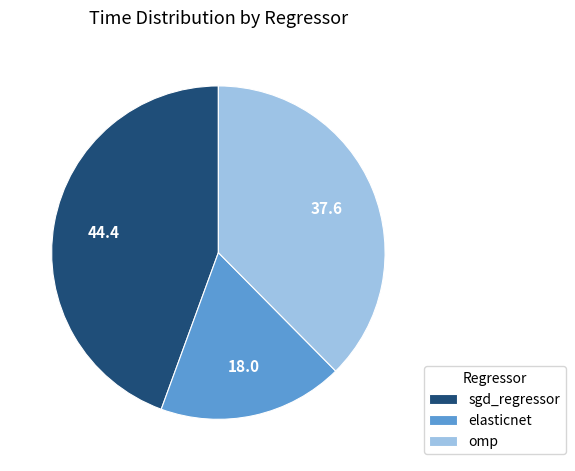

How many segments does this pie chart have?

3